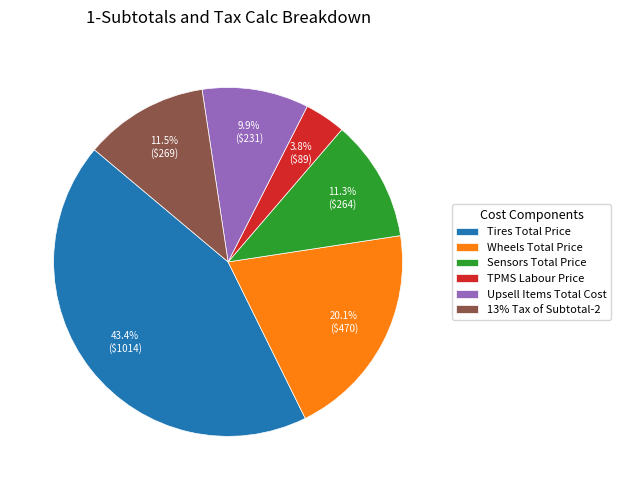

The TPMS Labour Price slice represents 12% of the pie. True or false?

False